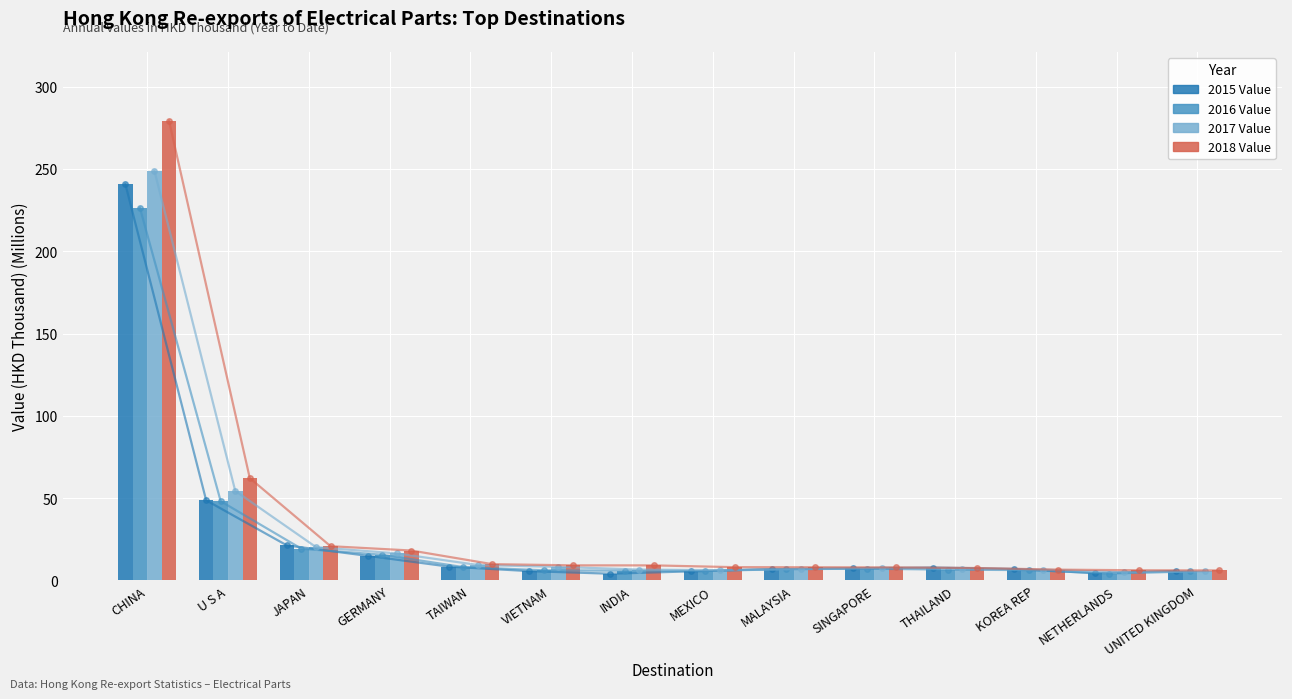

At how many categories does at least one series exceed 104?

1